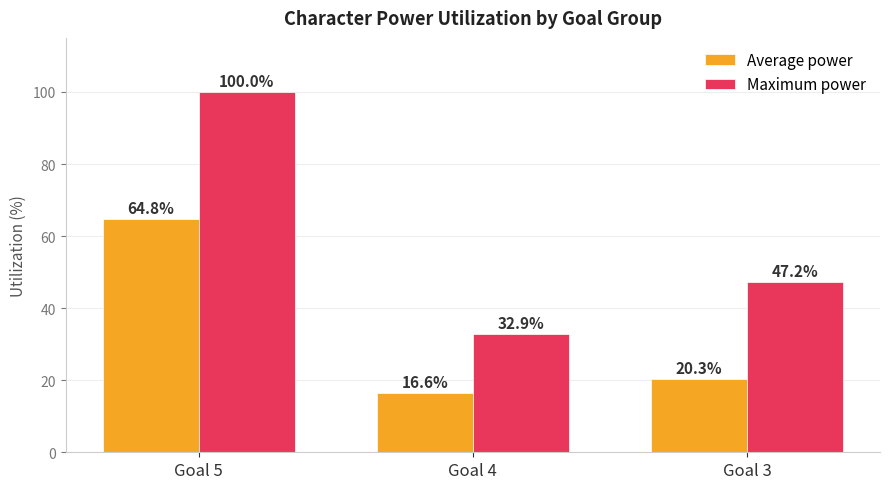

Reading left to right, list all the values displayed in this chart.

Average power: 64.8	16.6	20.3
Maximum power: 100.0	32.9	47.2